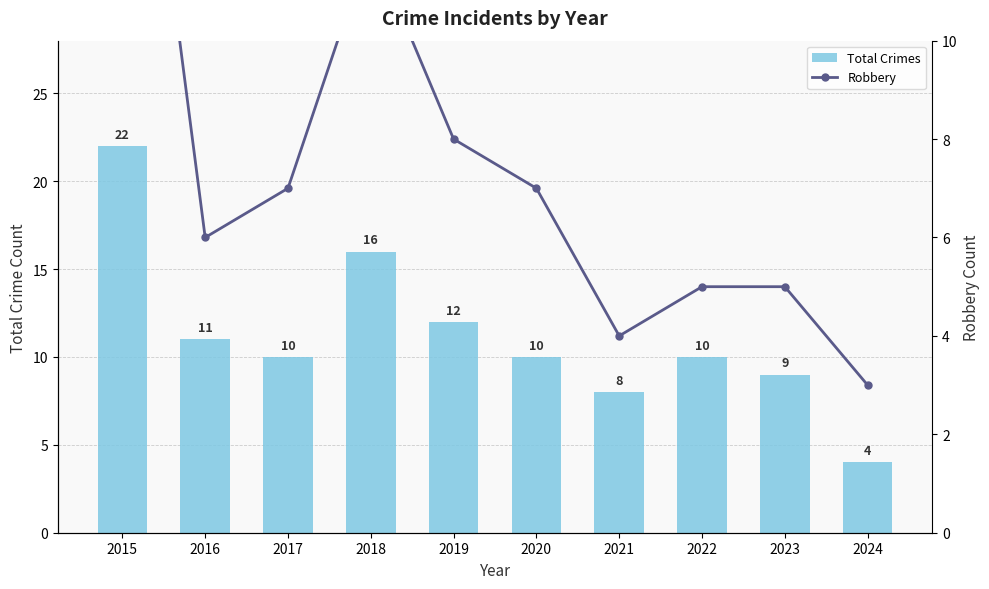

Between 2019 and 2023, which series saw the biggest shift?

Total Crimes